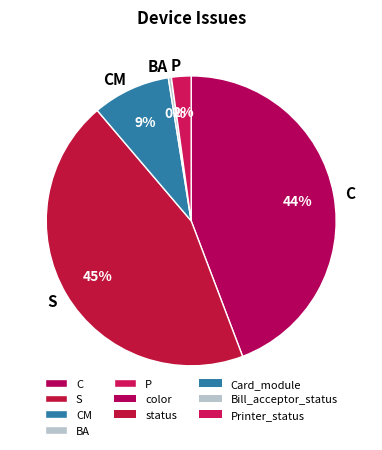

Which category has the smallest portion of the pie?

BA